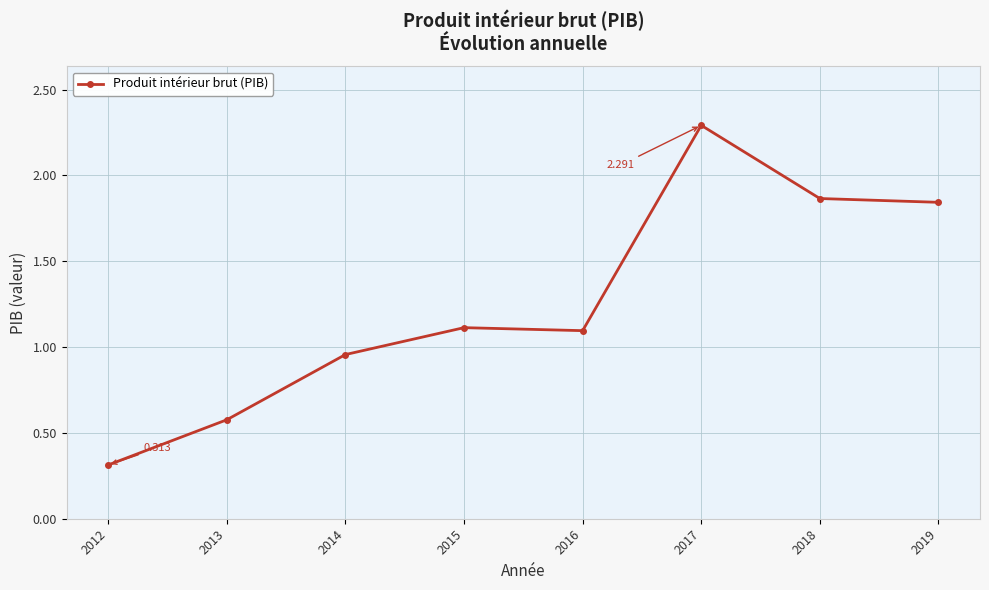

Is it true that the value at 2012 is 0.3?

True